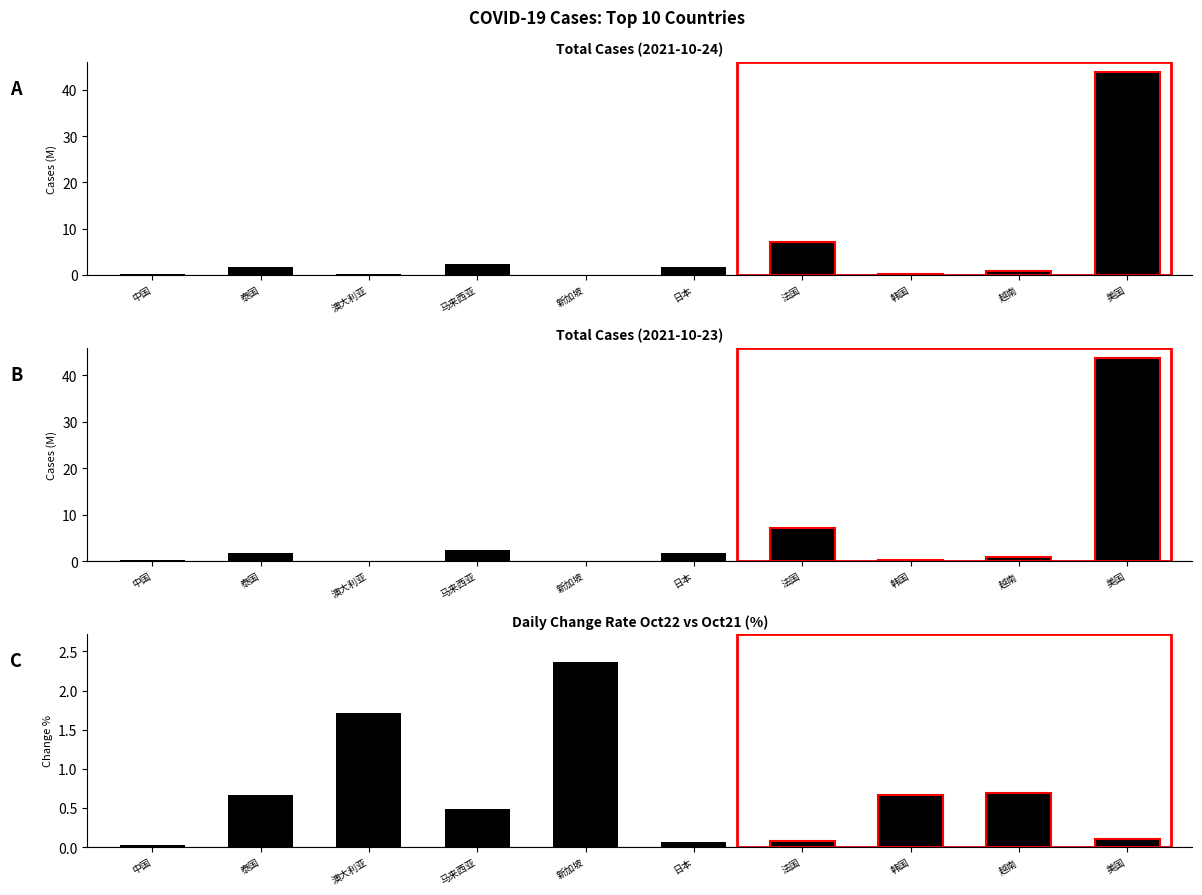

Which series changed the most between 中国 and 美国?

casetotal